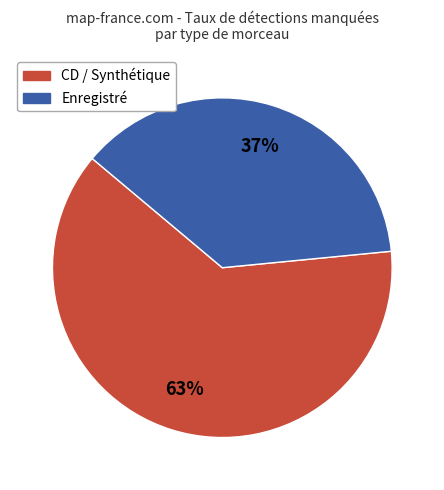

How many segments does this pie chart have?

2